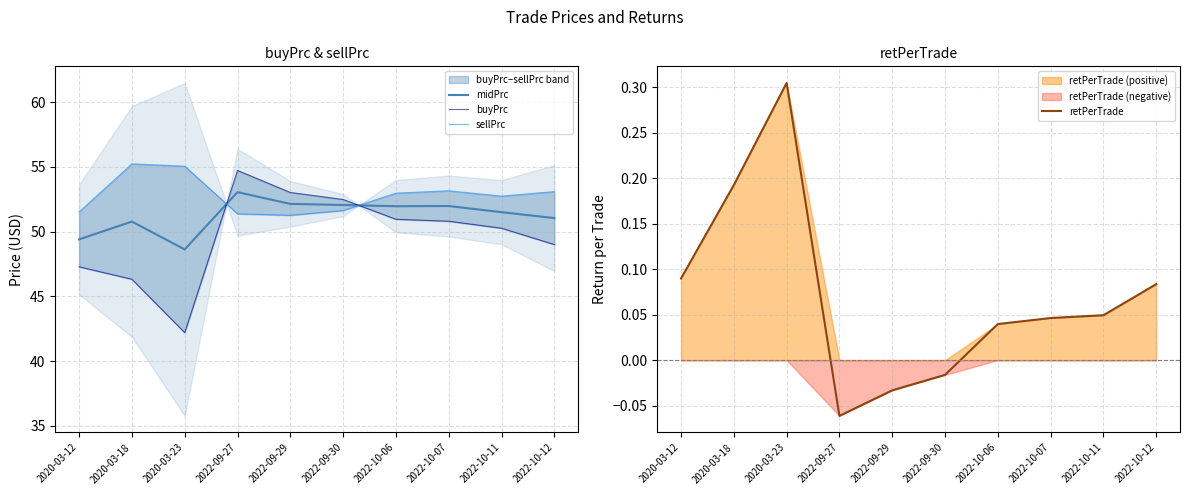

At which category does the chart reach its peak across all series?

2020-03-18